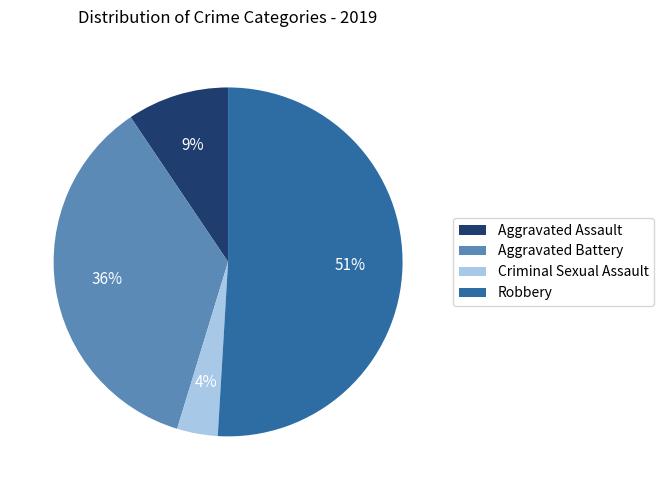

Does Robbery represent more than half of the total?

Yes